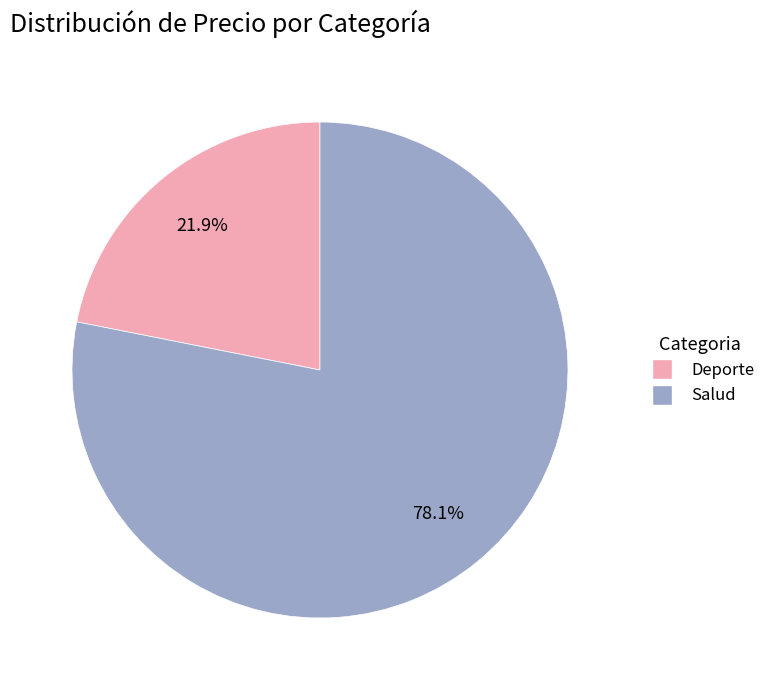

Is the sum of Salud and Deporte greater than half?

Yes